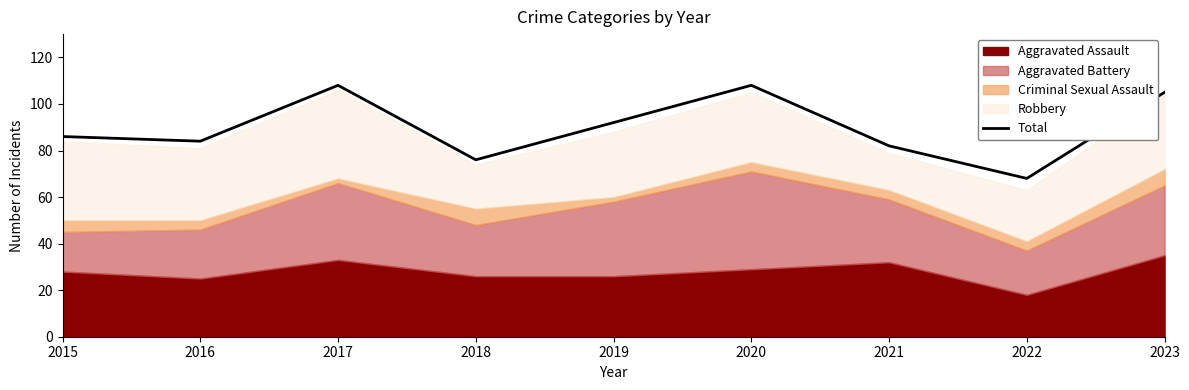

How many points are lower than both their immediate neighbors (excluding endpoints)?

3